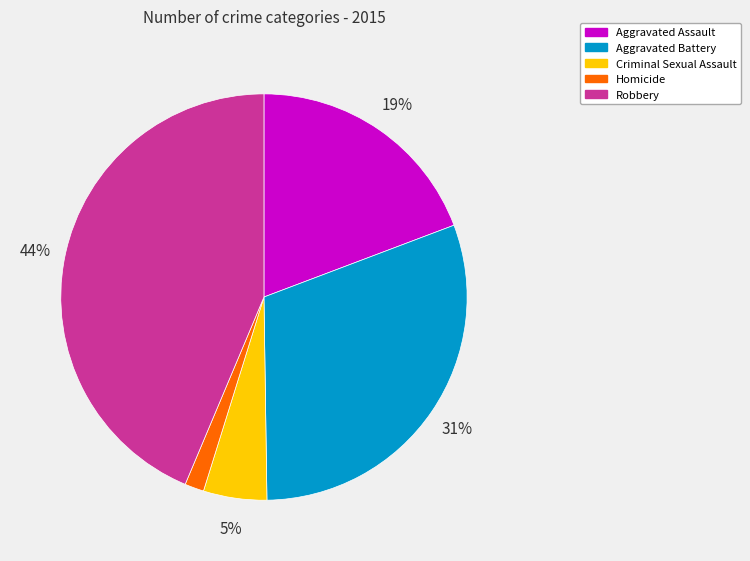

Between Criminal Sexual Assault and Aggravated Assault, which is larger?

Aggravated Assault